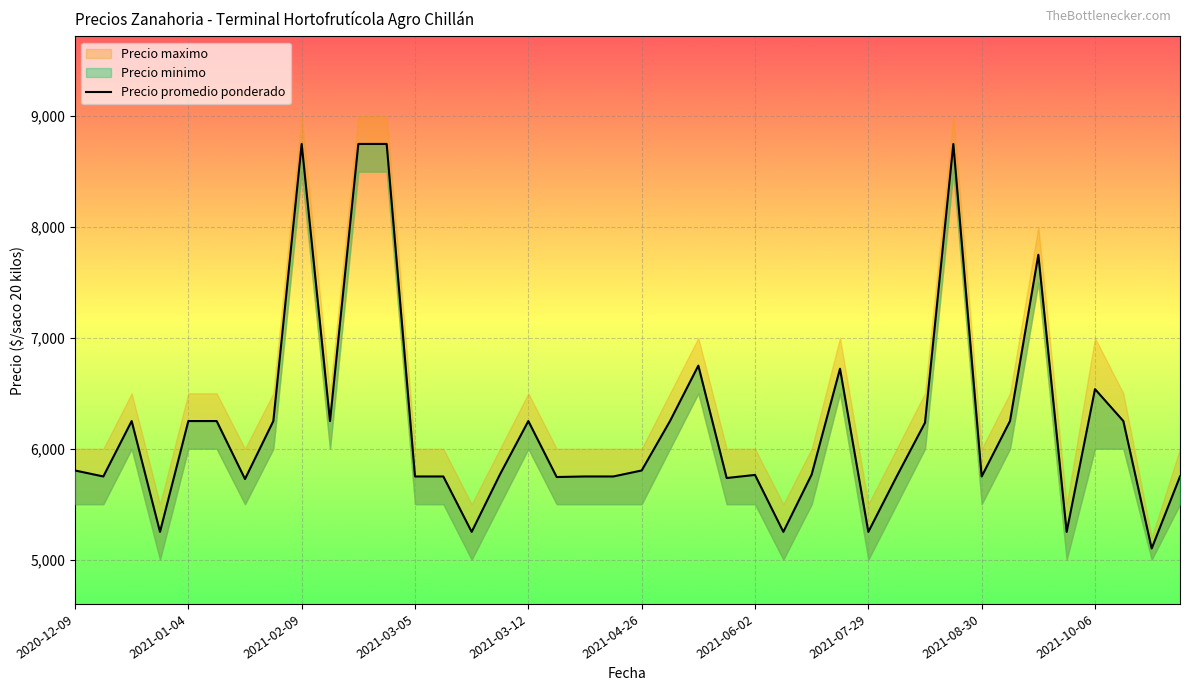

The chart shows a value of 3070 at 2021-03-05. True or false?

False